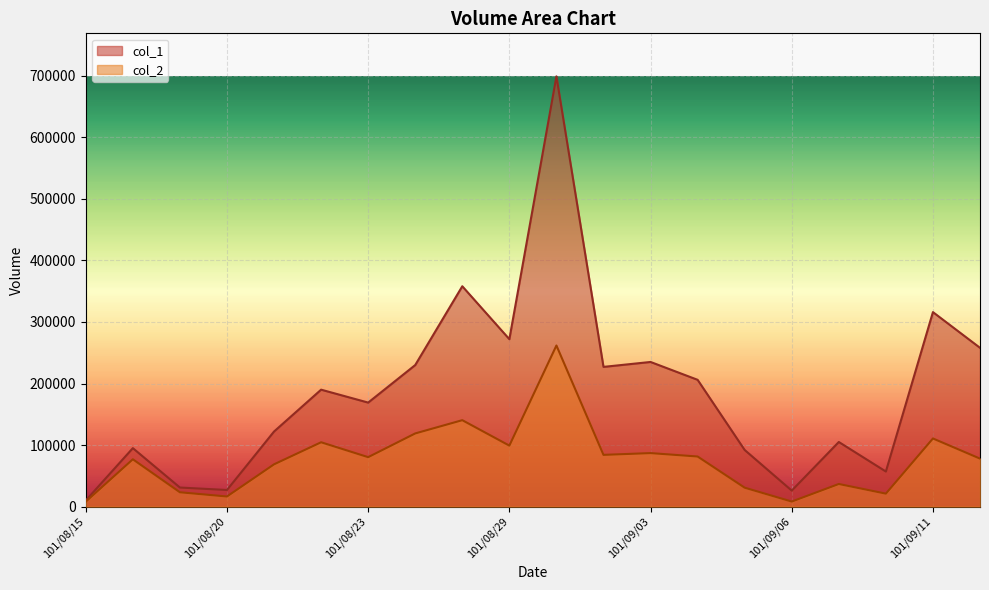

What is the greatest value displayed?

699000